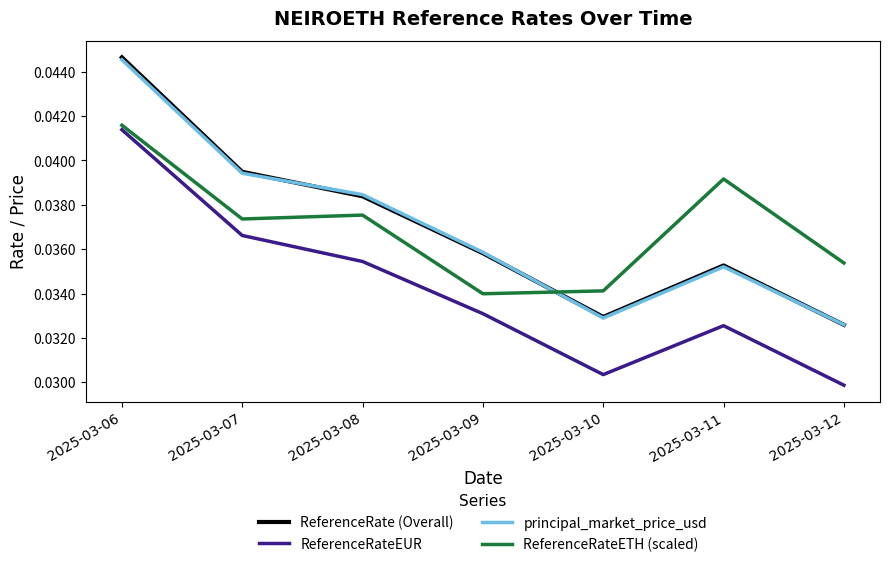

Between which two adjacent categories do ReferenceRate (Overall) and principal_market_price_usd first intersect?

2025-03-07 and 2025-03-08